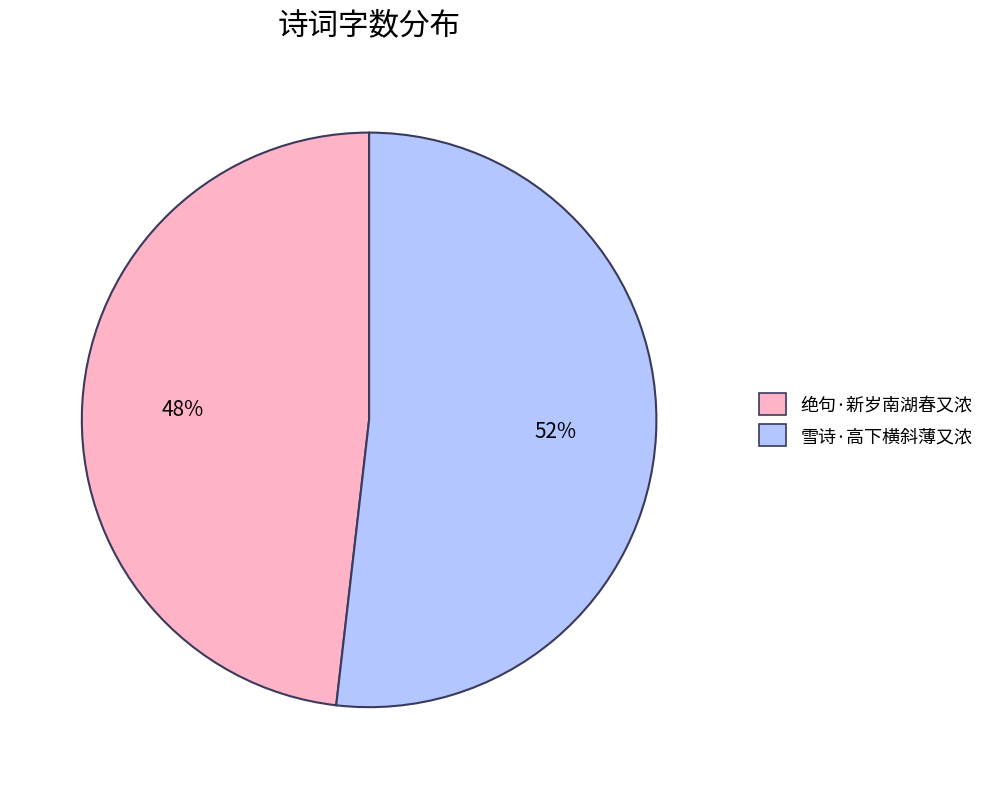

True or false: 雪诗·高下横斜薄又浓 accounts for 57% of the total.

False